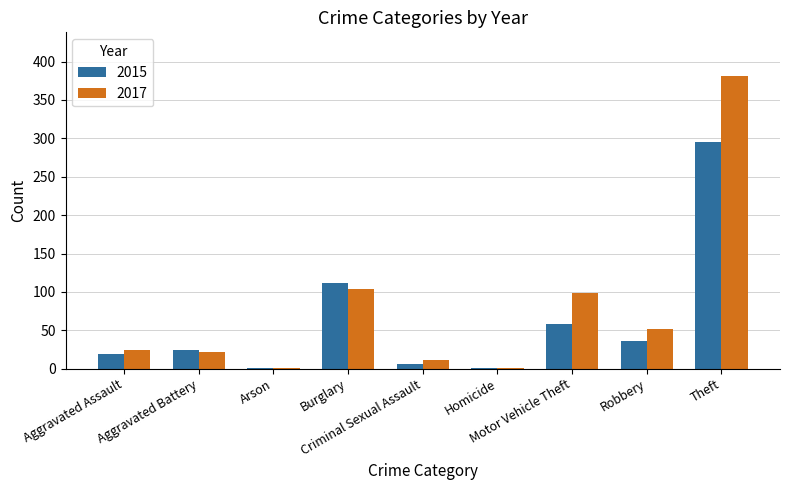

Does the chart contain stacked bars?

No